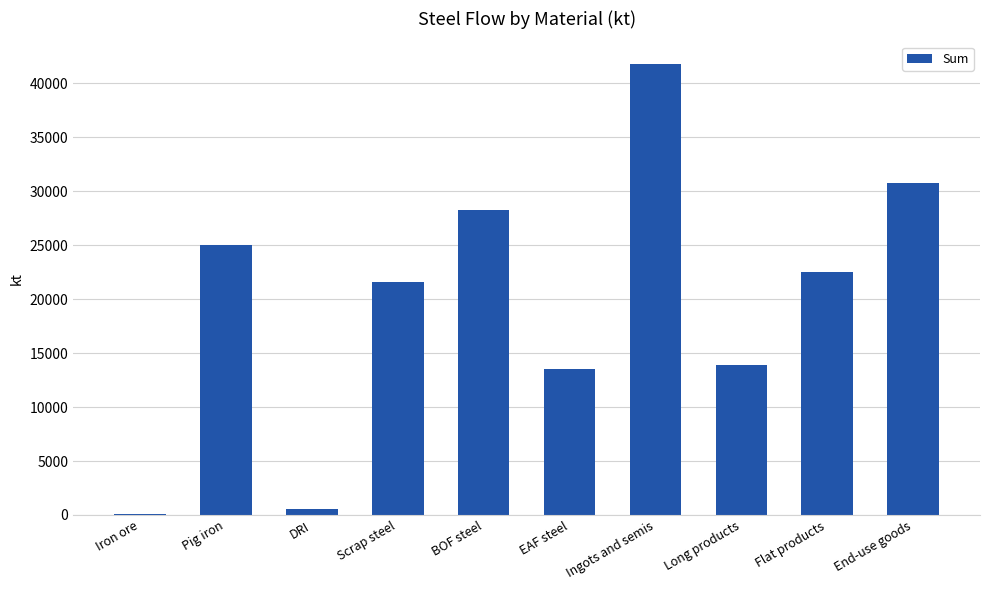

At which category does the chart reach its peak across all series?

Ingots and semis